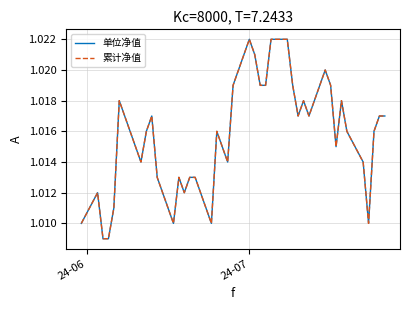

Which series has the widest spread of values?

单位净值